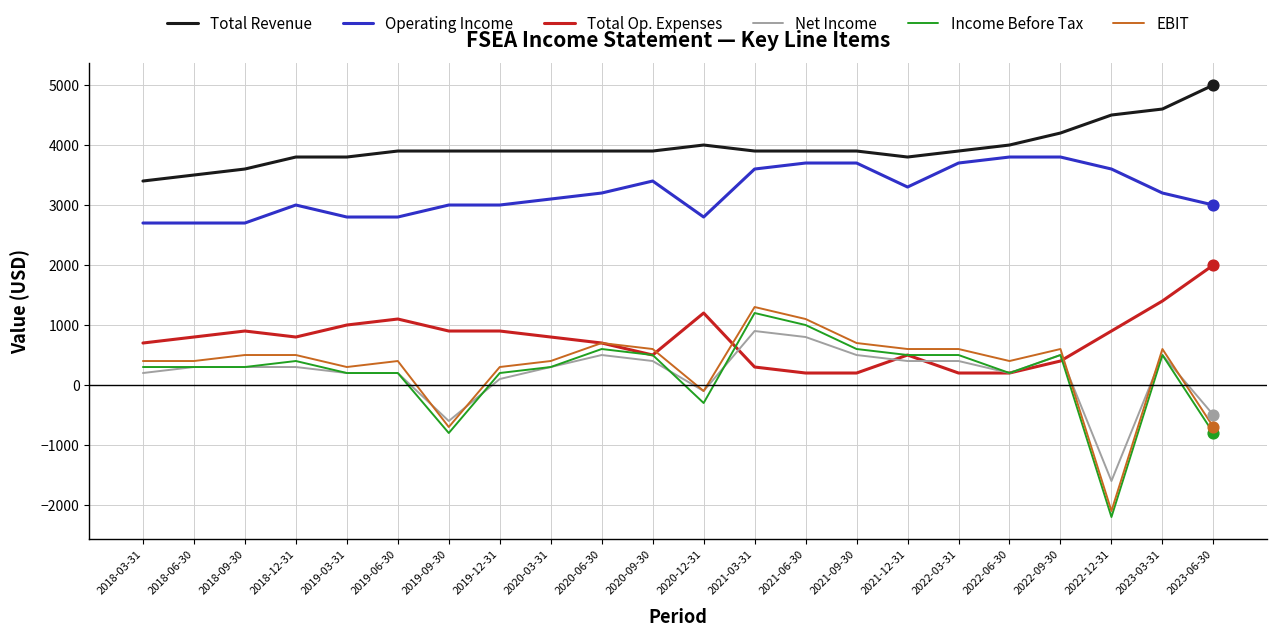

Which series has the largest total across all categories?

Total Revenue